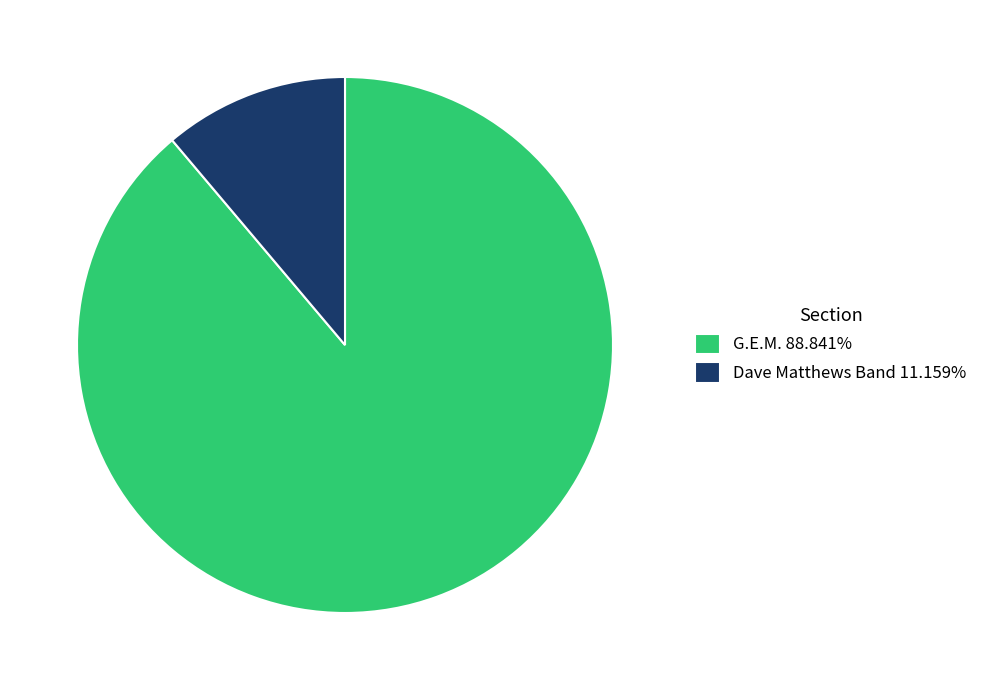

What is the majority slice?

G.E.M.